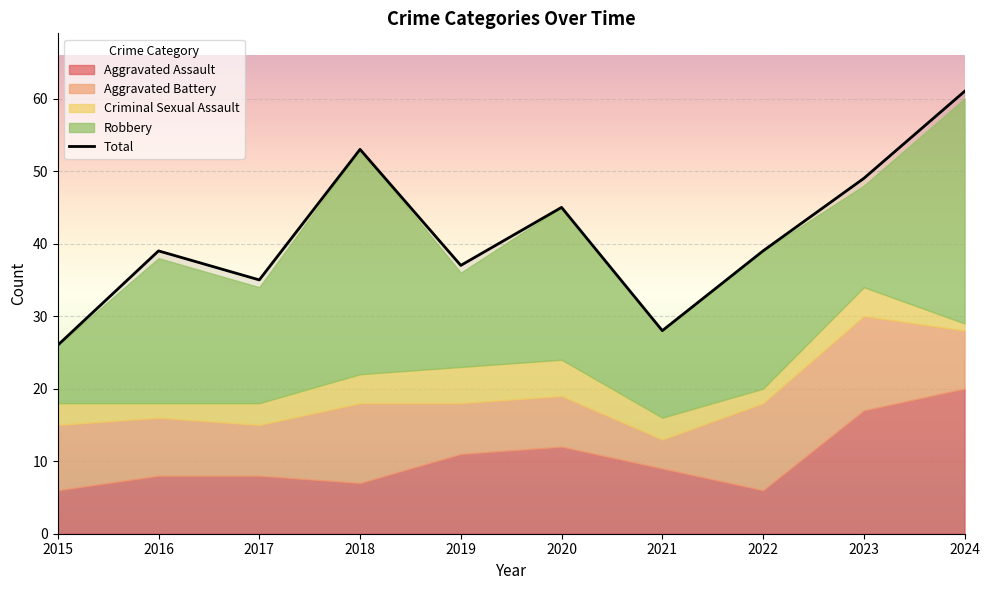

Which category has the lowest value across all series?

2015